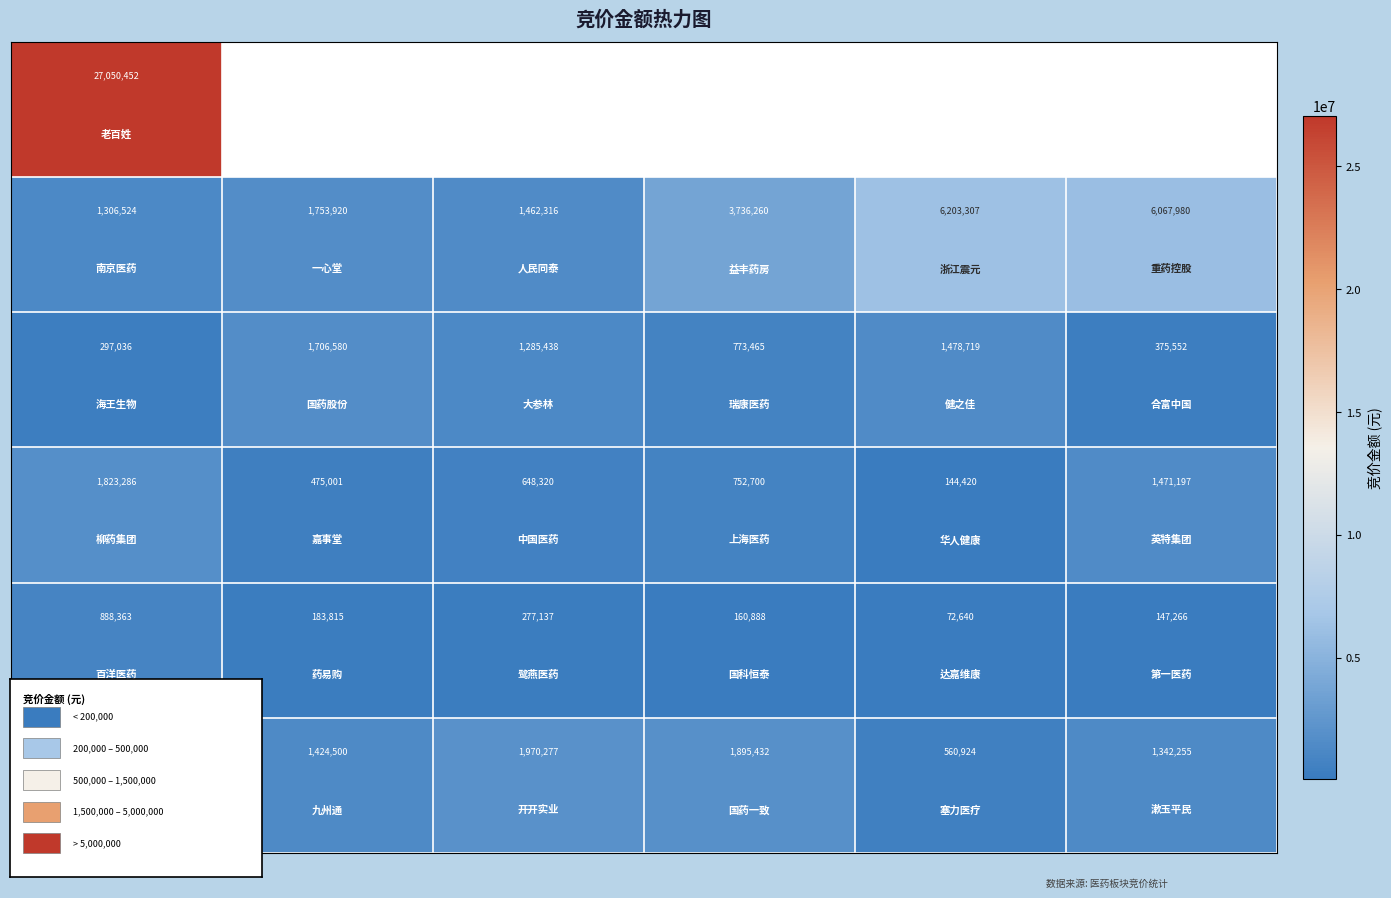

At how many categories does at least one series exceed 17262972?

1